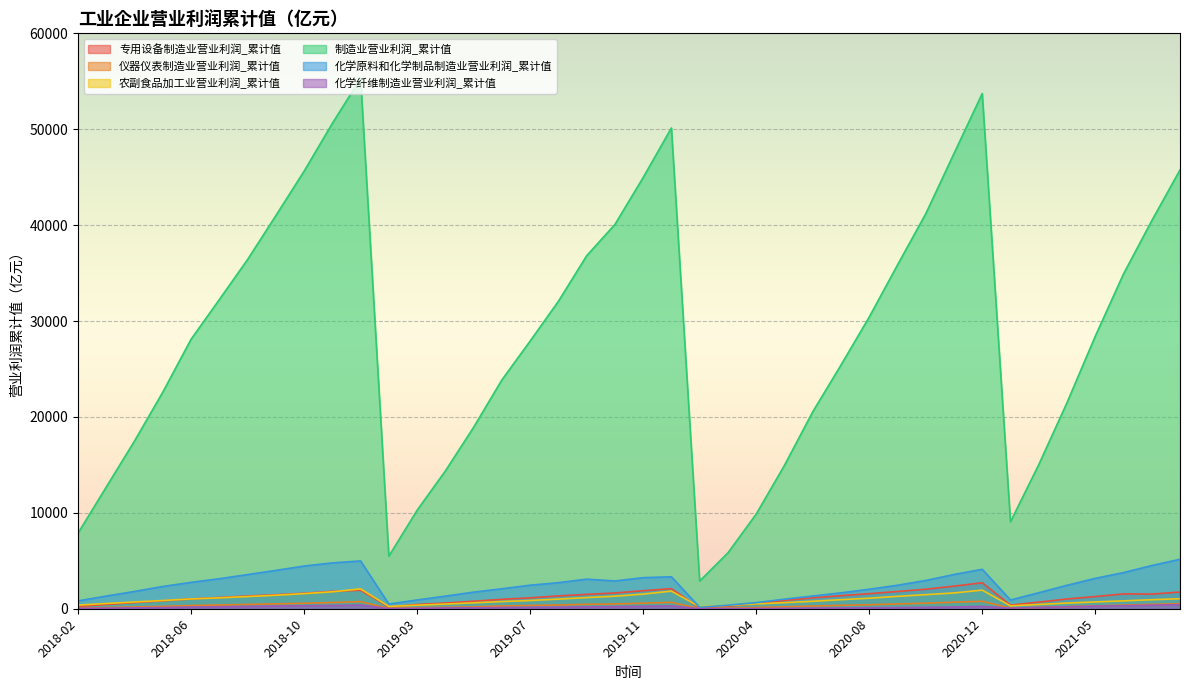

What is the label of the 26th point from the right?

2019-05